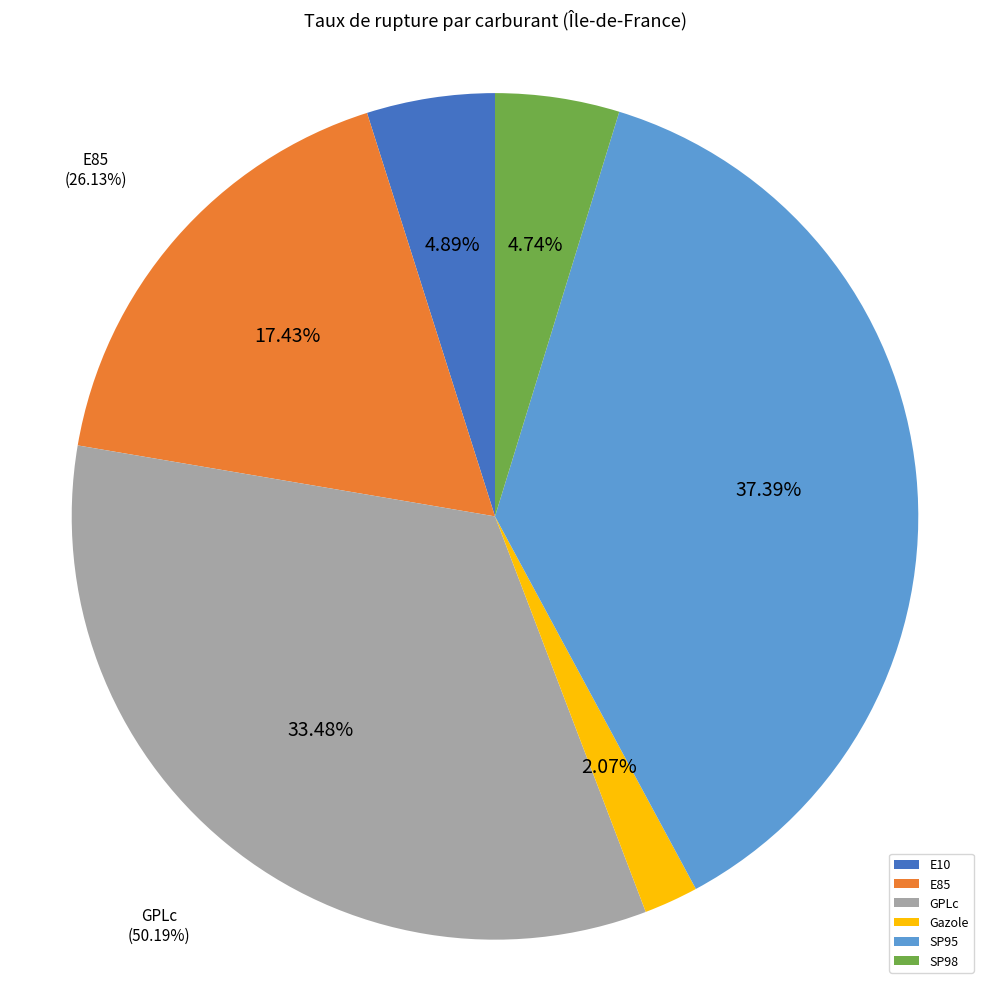

What is the change in value from GPLc to SP98?

-43.1